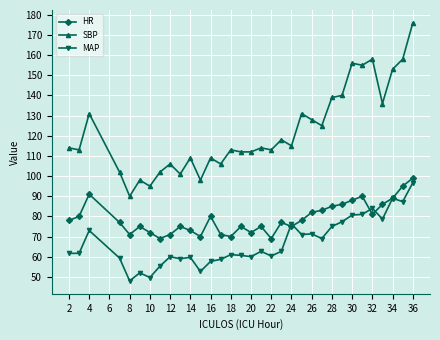

What is the value of the HR point at the 17th from the left?

72.0